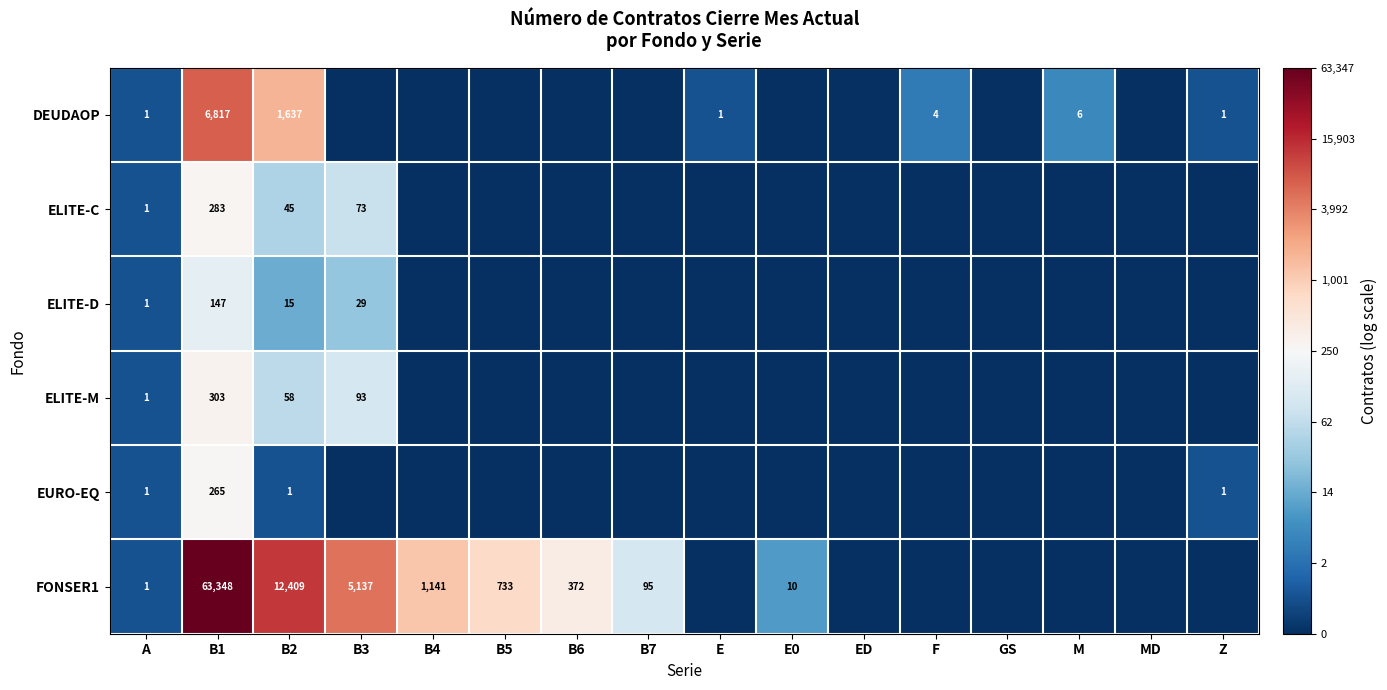

The value of FONSER1 at B2 is 17735. True or false?

False